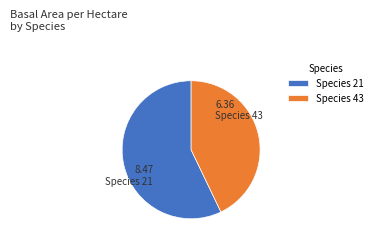

Is it true that Species 43 is 43% of the pie?

True